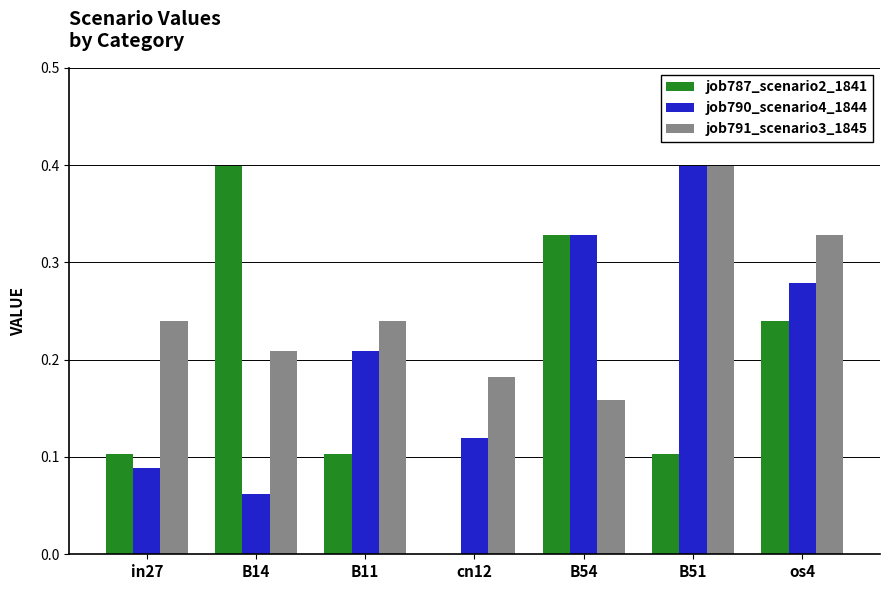

What is the sum of all job791_scenario3_1845 values?

1.8